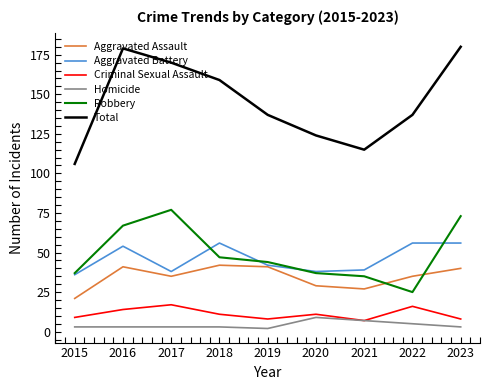

What is the average value of the Total series?

145